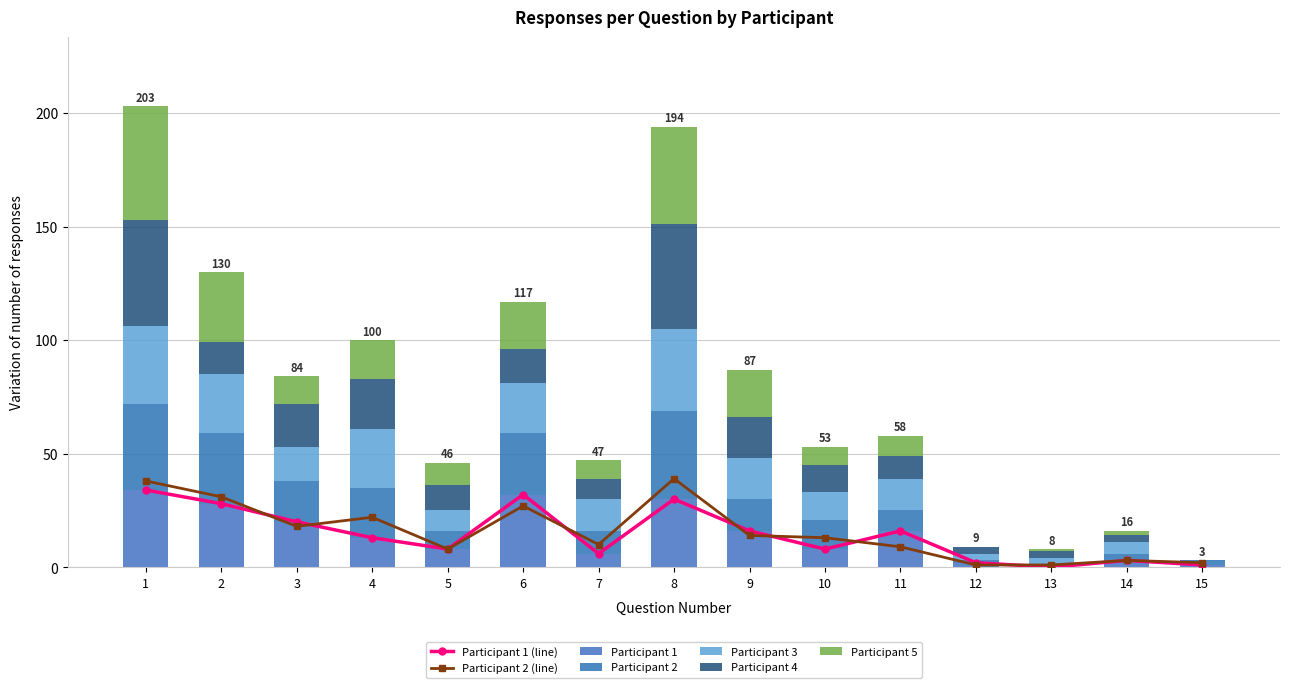

The value of Participant 2 at 7 is 10. True or false?

True